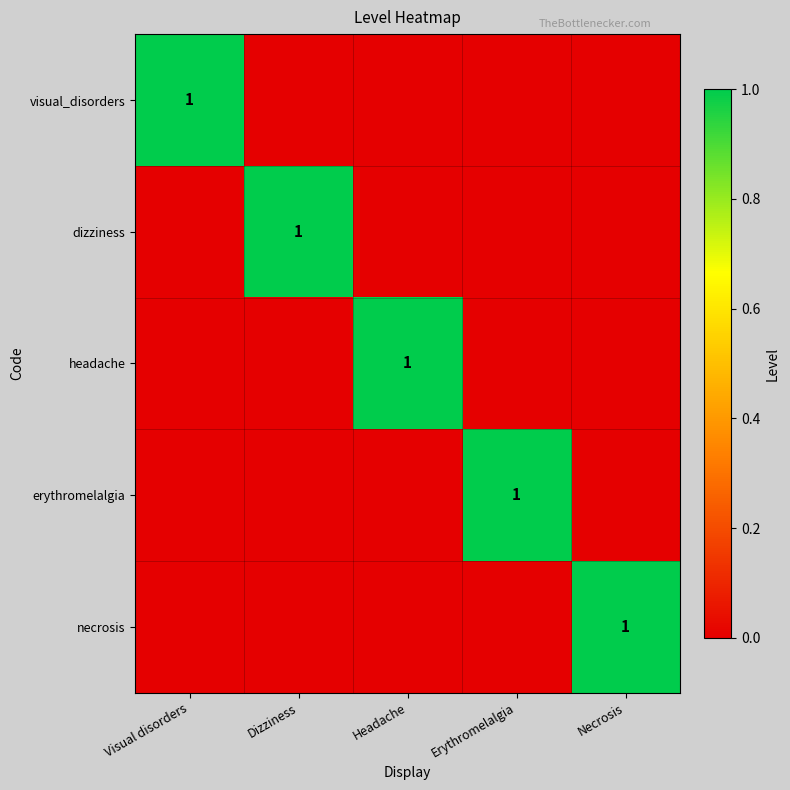

Is it true that erythromelalgia equals 1 at Erythromelalgia?

True